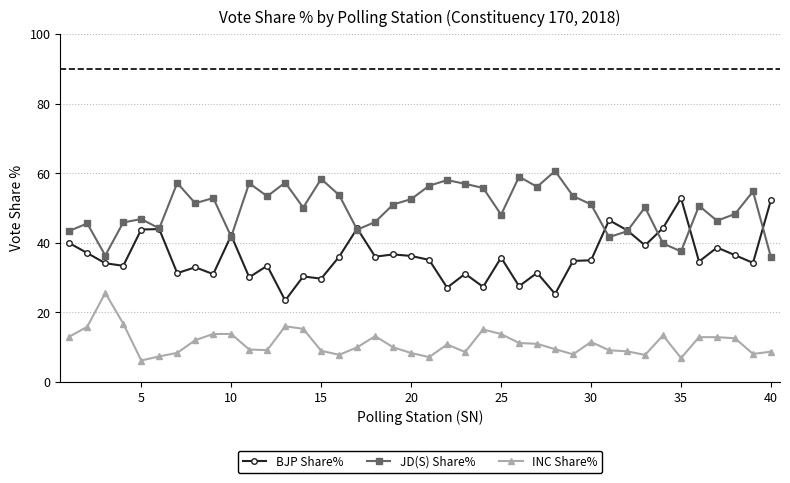

What is the smallest value displayed?

6.2